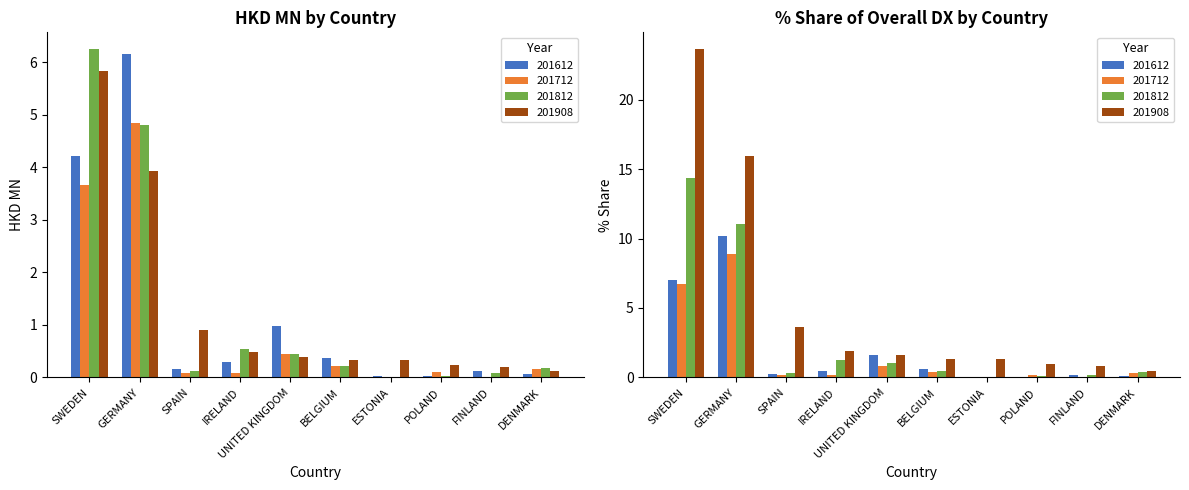

What is the total value across all series at UNITED KINGDOM?

2.3